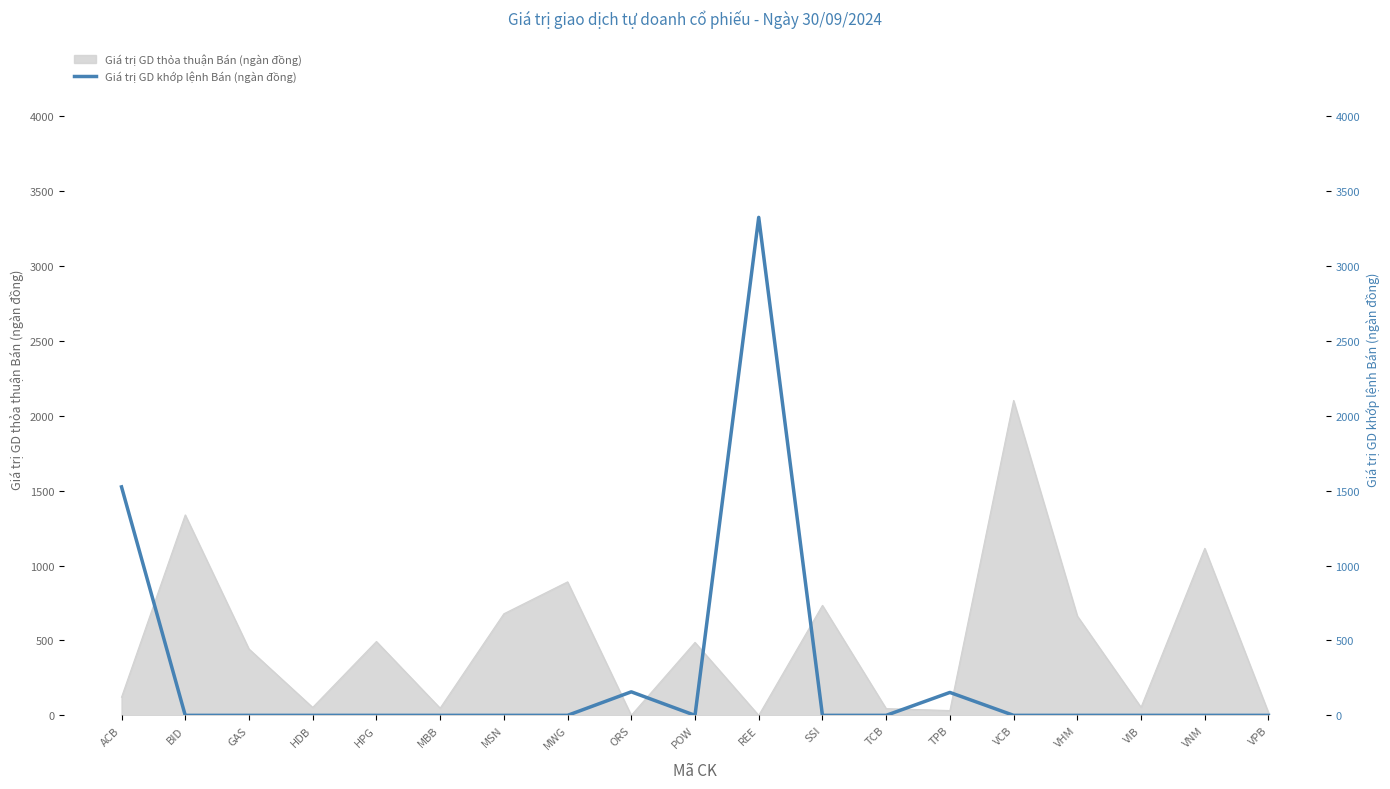

Rank the categories by value from lowest to highest.

BID, GAS, HDB, HPG, MBB, MSN, MWG, POW, SSI, TCB, VCB, VHM, VIB, VNM, VPB, TPB, ORS, ACB, REE